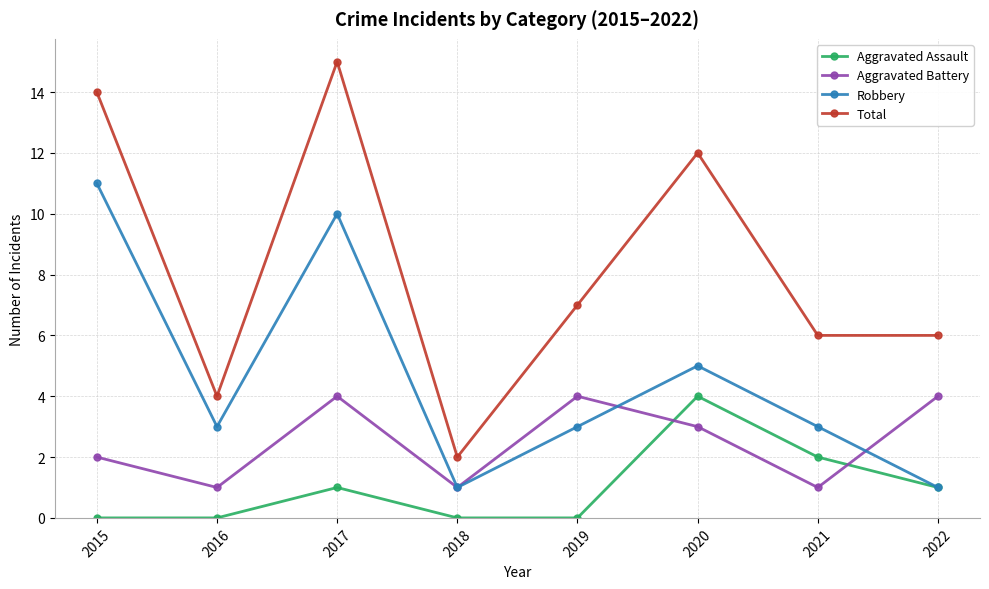

Where do Aggravated Battery and Aggravated Assault first cross each other?

2019 and 2020